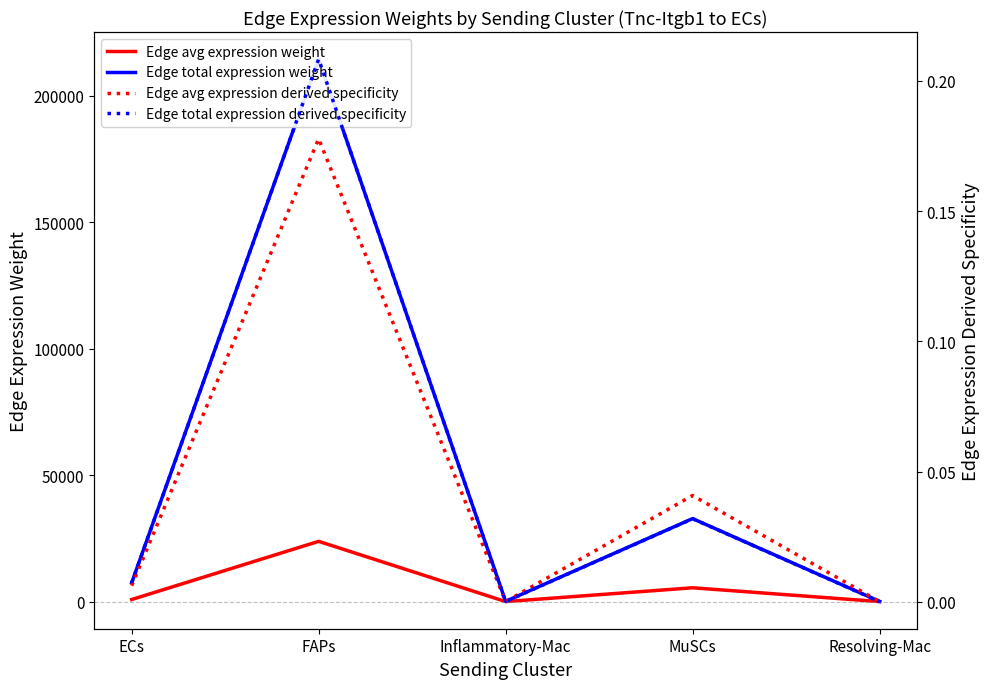

The value of Edge total expression derived specificity at ECs is 0.0. True or false?

True